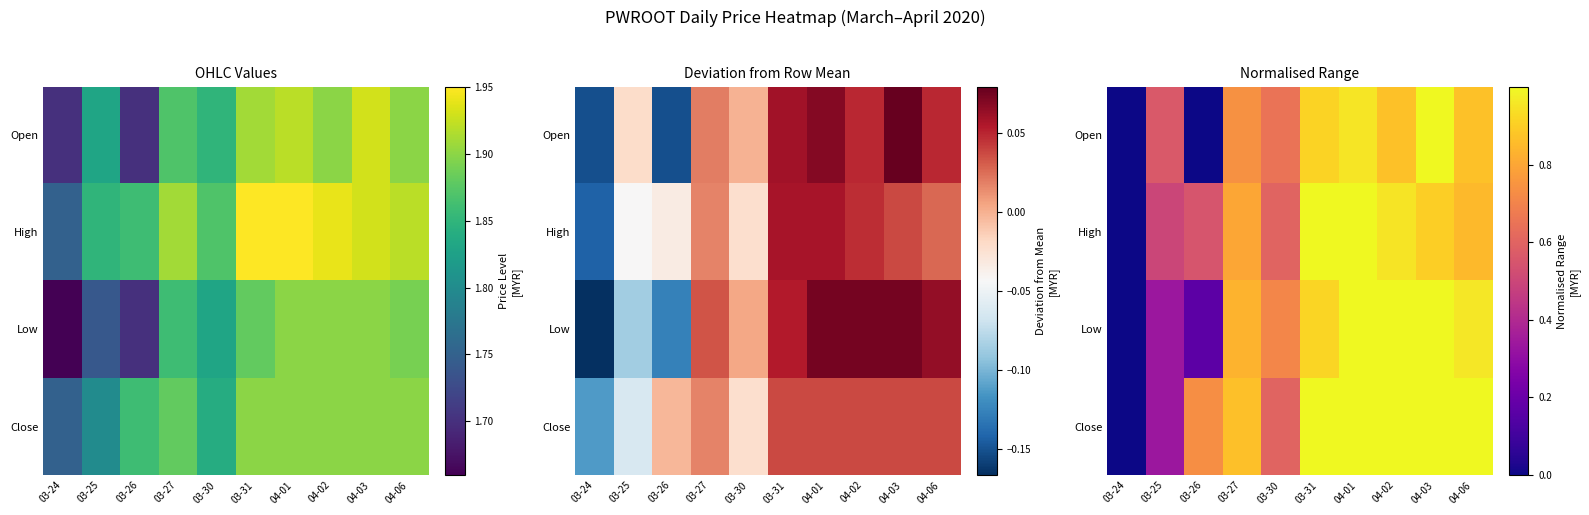

How many positive values does the Open series have?

8